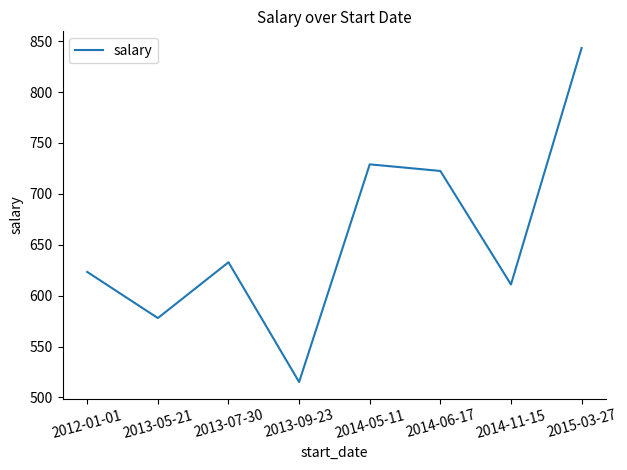

Where does the data first go above 632?

2013-07-30